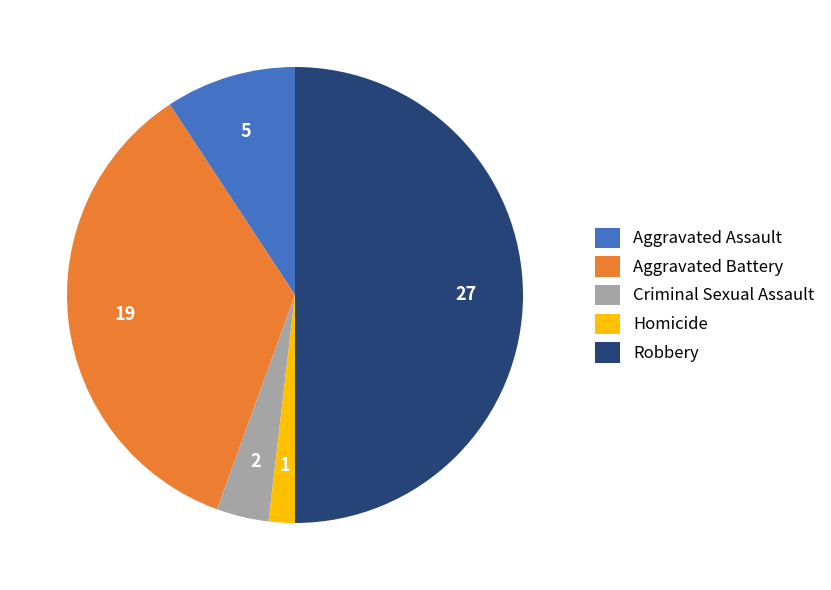

Is Criminal Sexual Assault the majority of the pie?

No